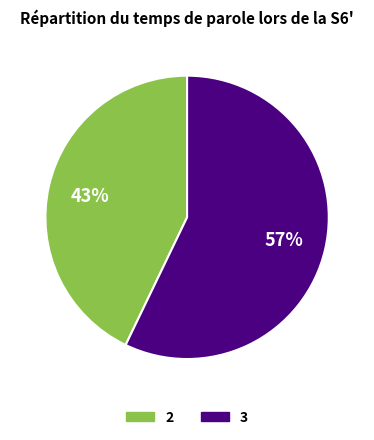

How many slices are in this pie chart?

2